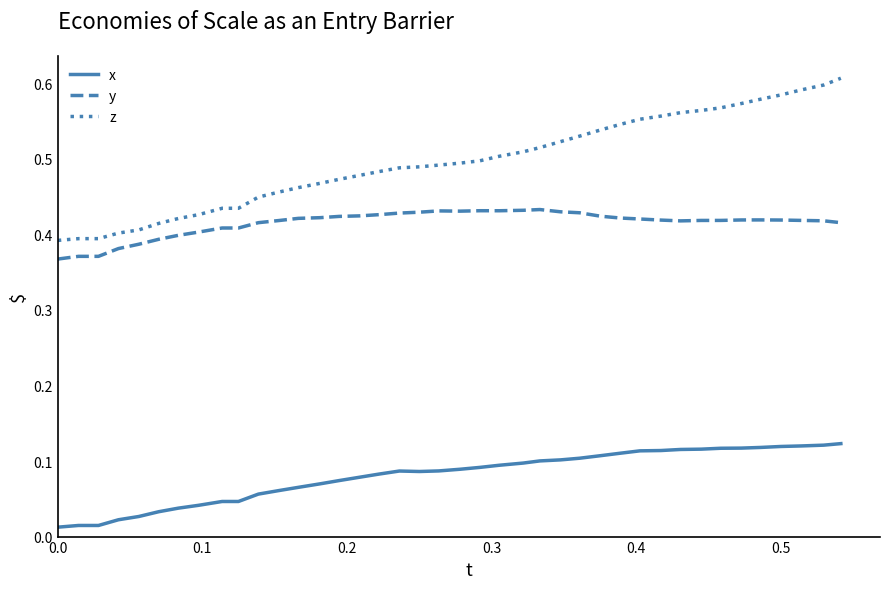

How many y values are between 0 and 1?

40